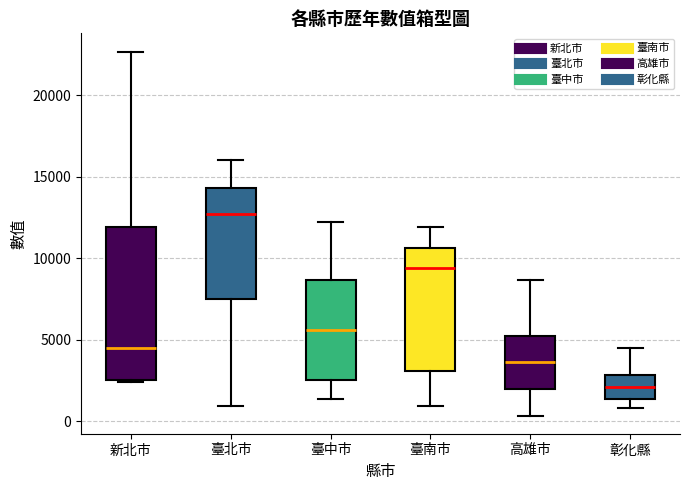

Which box has the highest median line?

臺北市